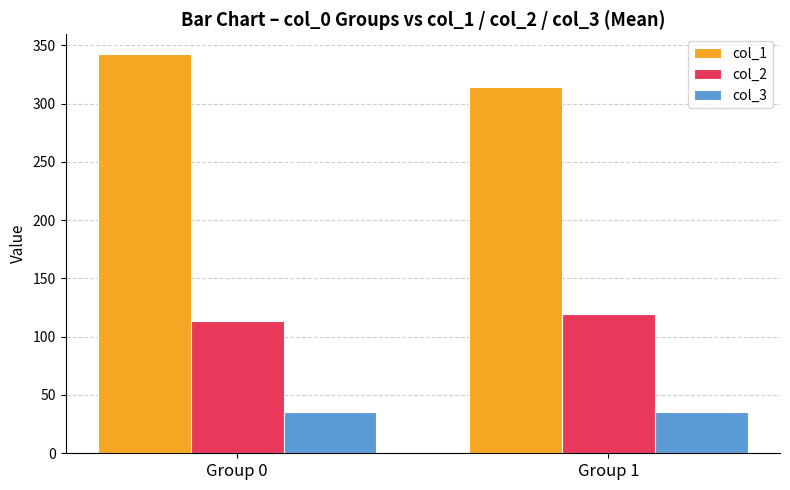

Rank the series by their maximum value, from lowest to highest.

col_3, col_2, col_1